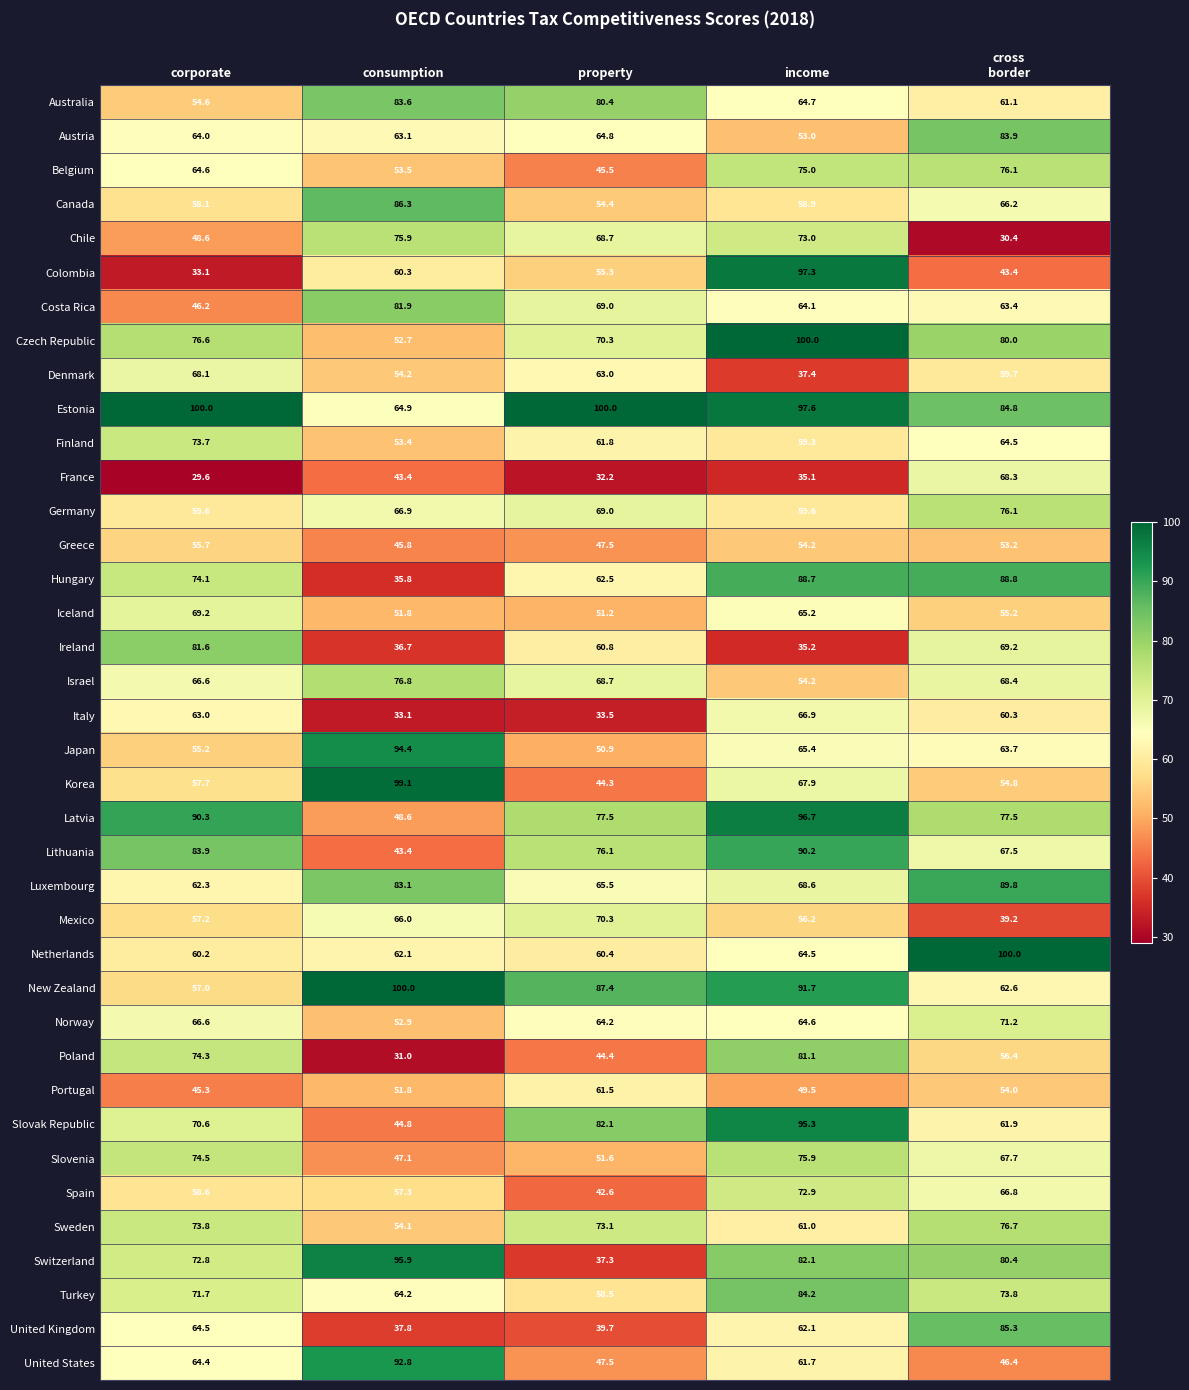

Which series changed the most between corporate and consumption?

Ireland